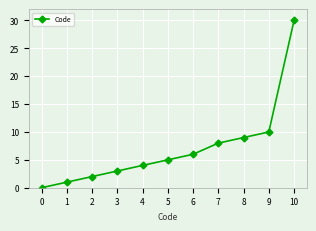

What is the difference between the second highest and minimum values?

10